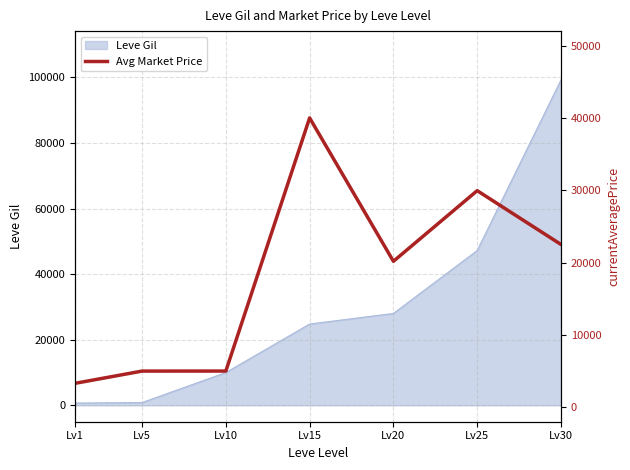

Which label corresponds to the smallest value in the chart?

Lv1